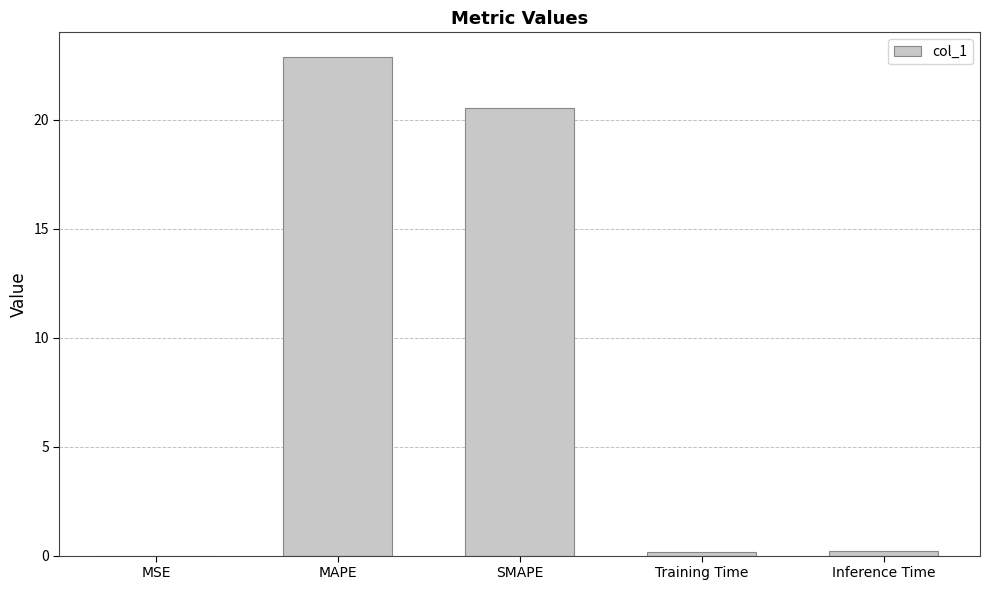

Which has a higher value, Training Time or SMAPE?

SMAPE